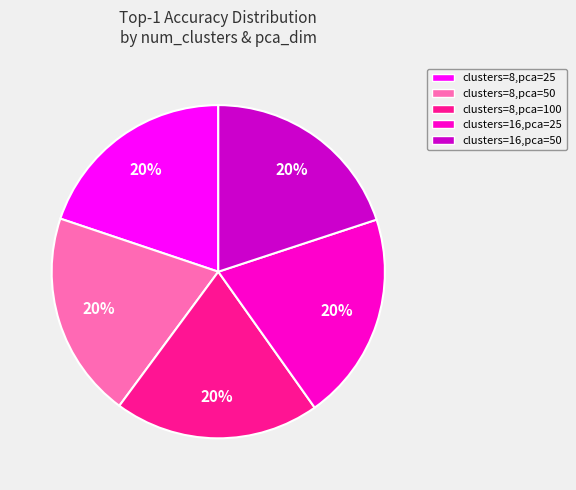

What percentage is the clusters=16,pca=50 slice, to the nearest percent?

20%